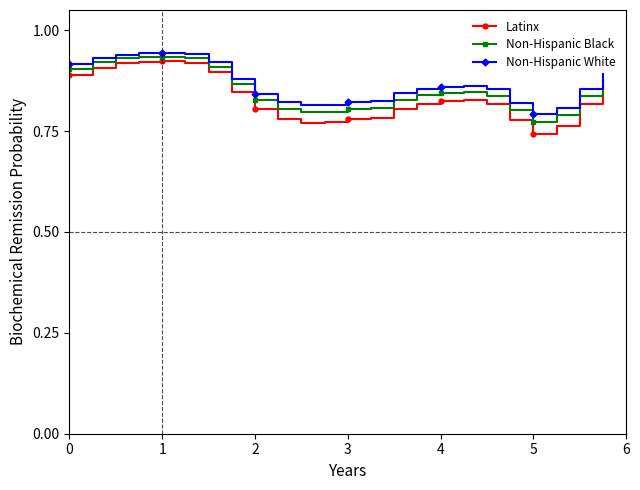

True or false: Latinx has more than 1 points higher than both neighbors.

True